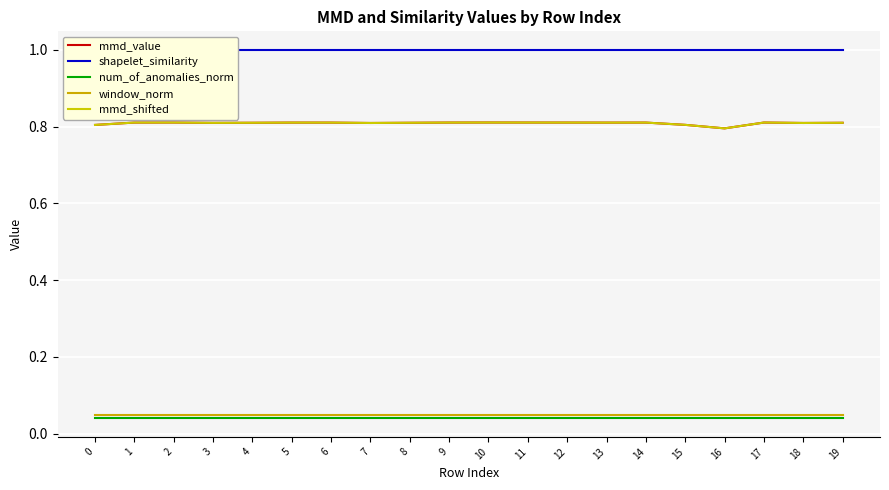

How many lines are shown in the chart?

5